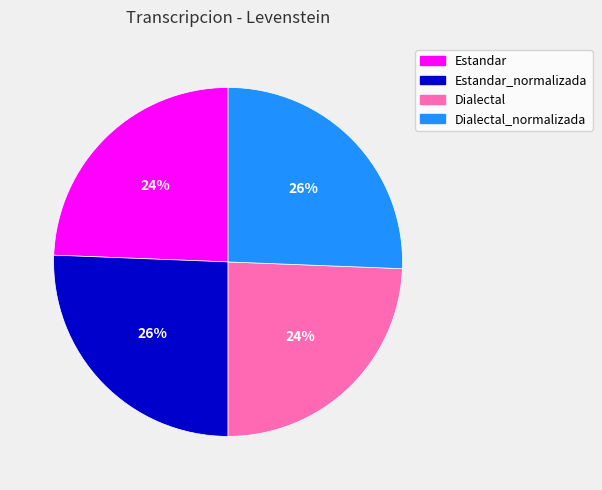

To the nearest percent, what is the combined percentage of Estandar and Dialectal_normalizada?

50%